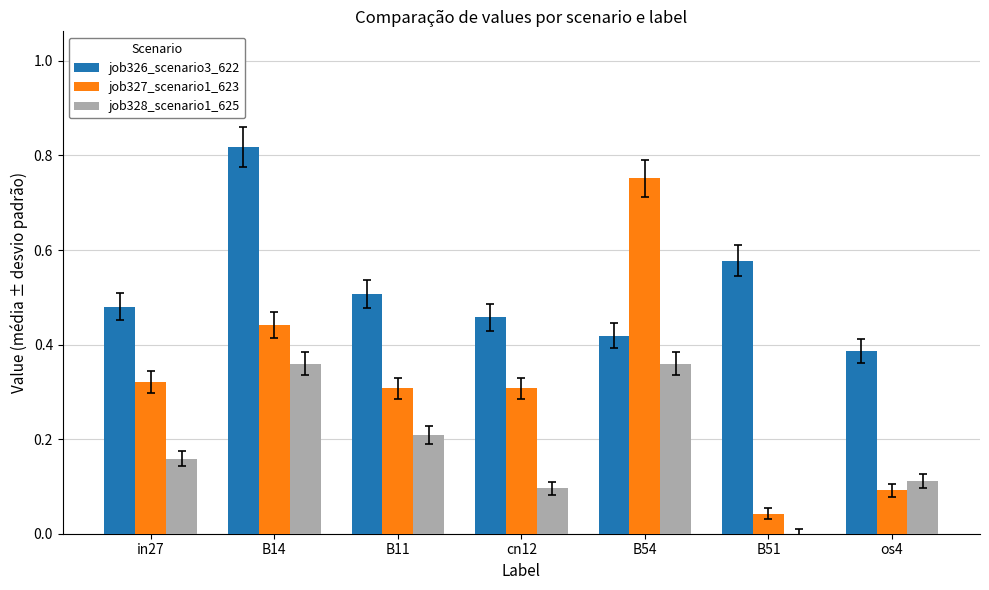

Is the value of job328_scenario1_625 at B54 greater than the value of job327_scenario1_623 at B11?

Yes